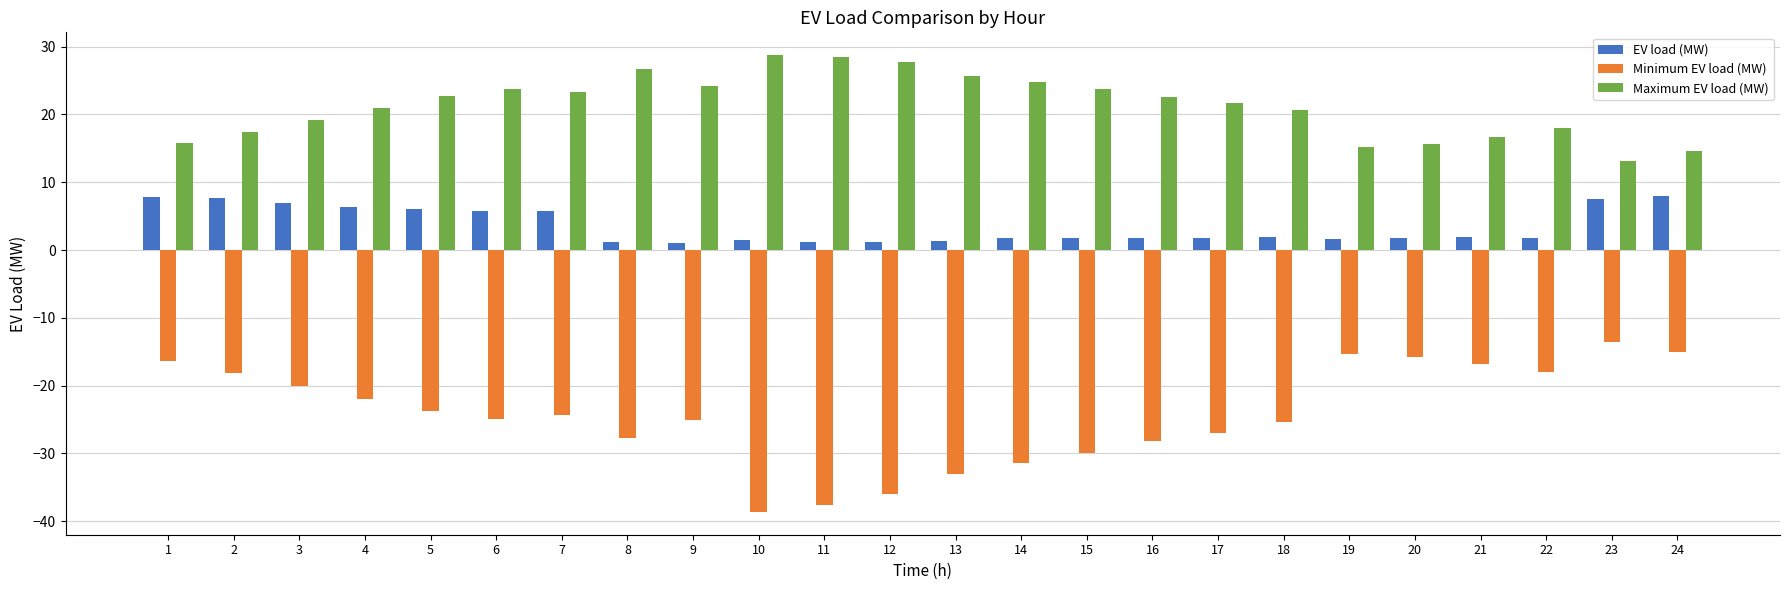

What is the spread (max minus min) of values at 18?

46.2